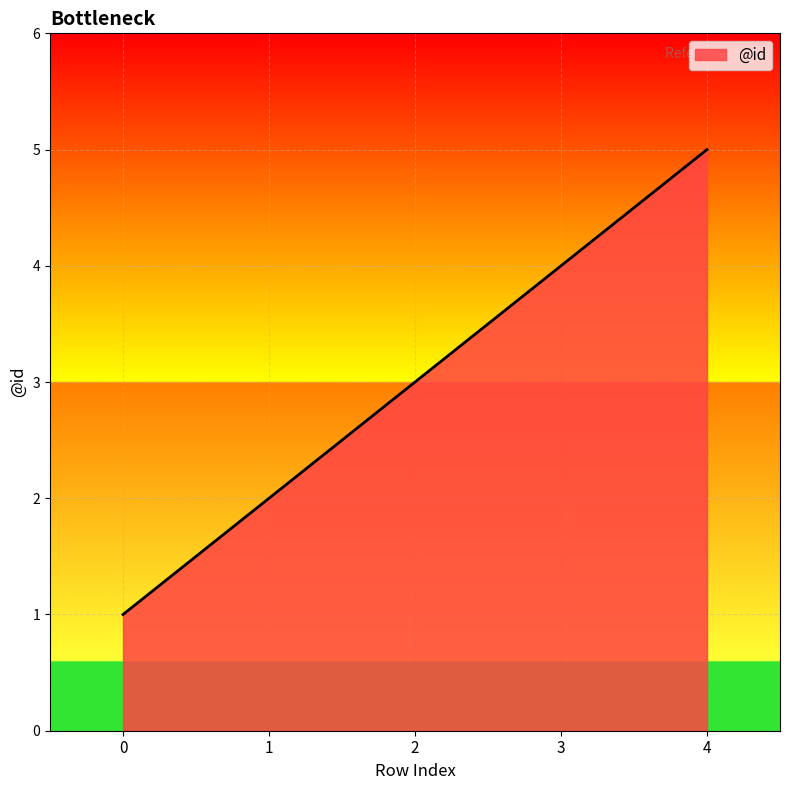

List the labels in order of value, largest first.

4, 3, 2, 1, 0